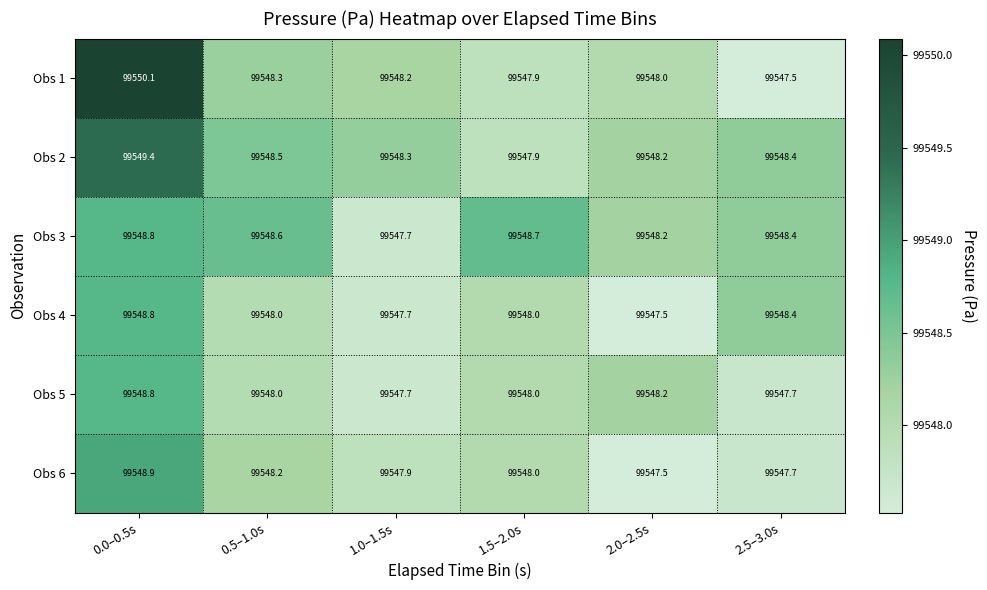

How many series are shown in this chart?

6